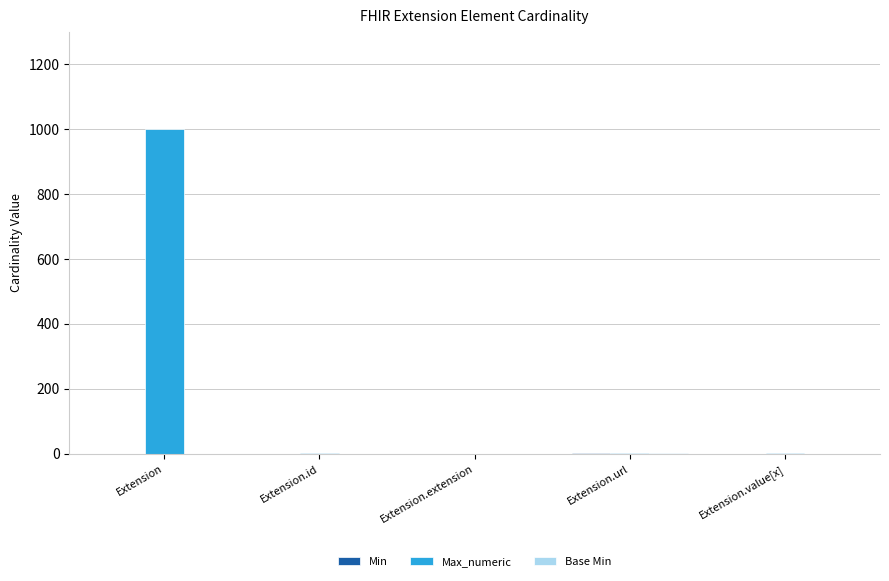

What is the maximum value shown in the chart?

999